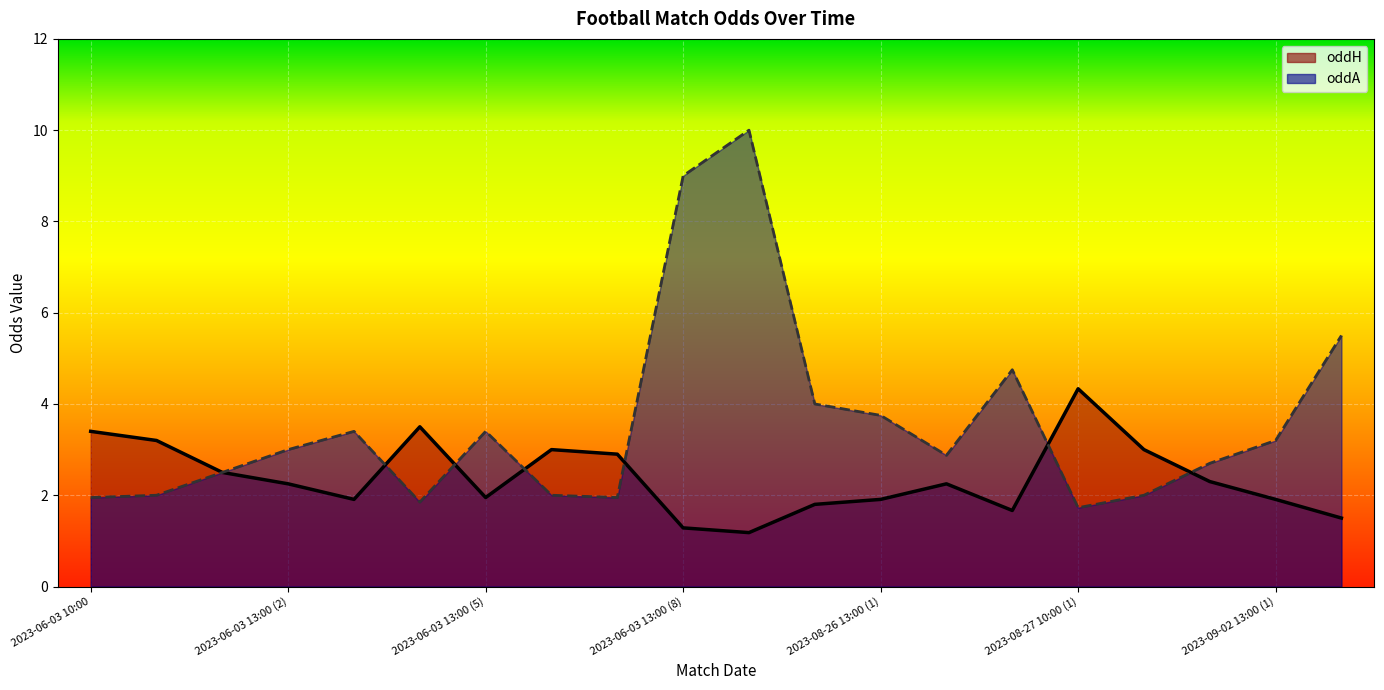

How many values in the oddH series are below 2?

9